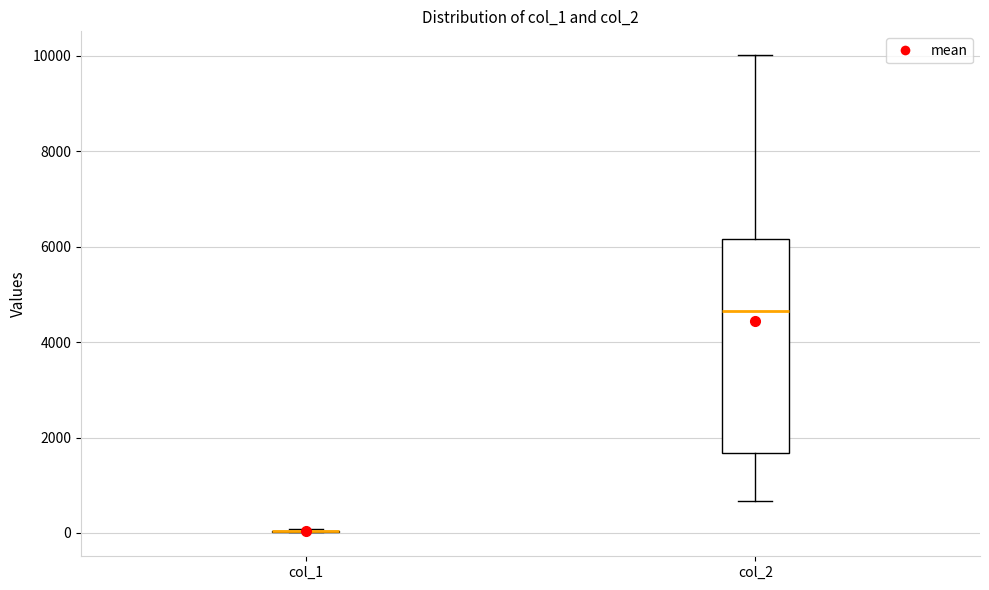

Reading left to right, transcribe this box plot: for each box, give where its median line is, the range the box spans, and where its two whiskers end, as read against the y-axis. The values are not printed on the chart, so give them approximately, as read against the axis.

col_1: box collapsed to a line at 0, whiskers 0 to 0
col_2: median 4600, box 1600 to 6200, whiskers 600 to 10000